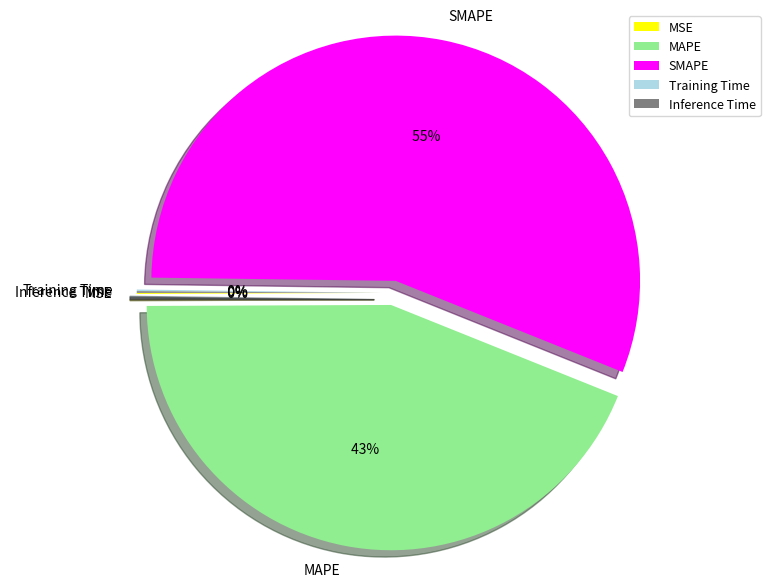

How many segments does this pie chart have?

5